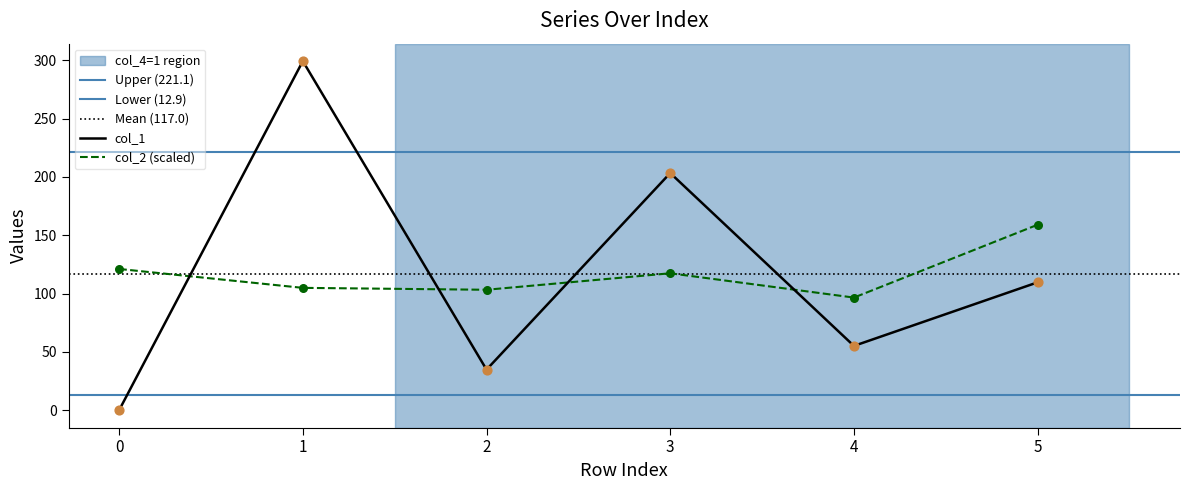

At how many categories does at least one series exceed 116?

4